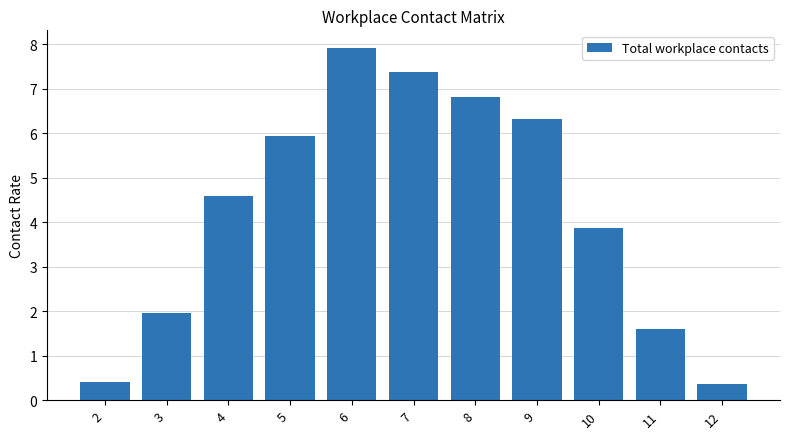

Reading right to left, transcribe all the data shown in this chart.

0.4	1.6	3.9	6.3	6.8	7.4	7.9	5.9	4.6	2.0	0.4